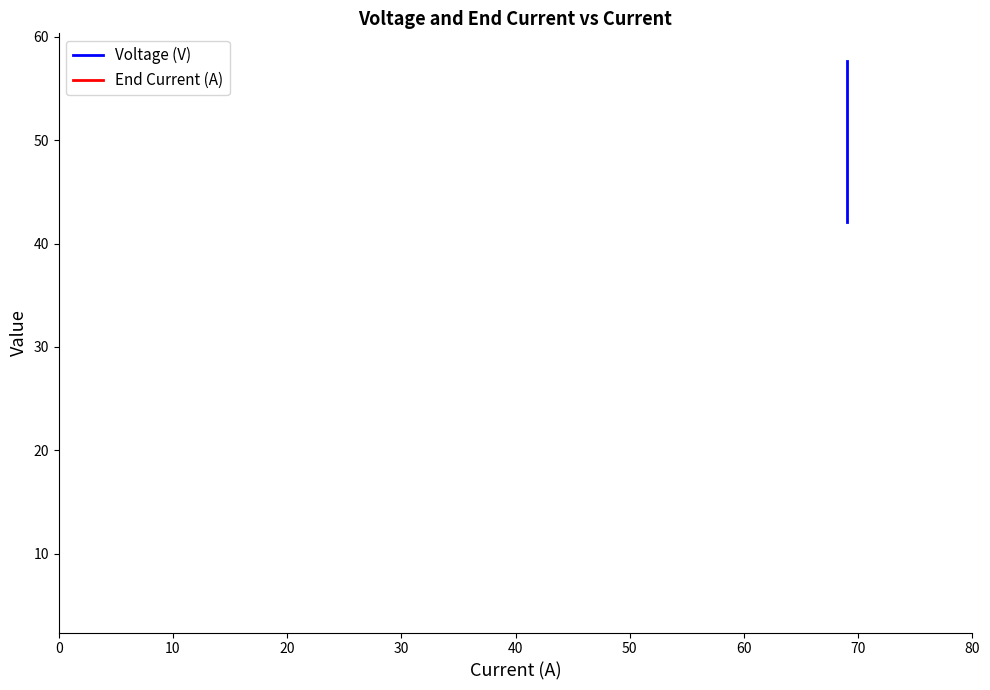

List the series in order of their overall mean, lowest first.

End Current (A), Voltage (V)